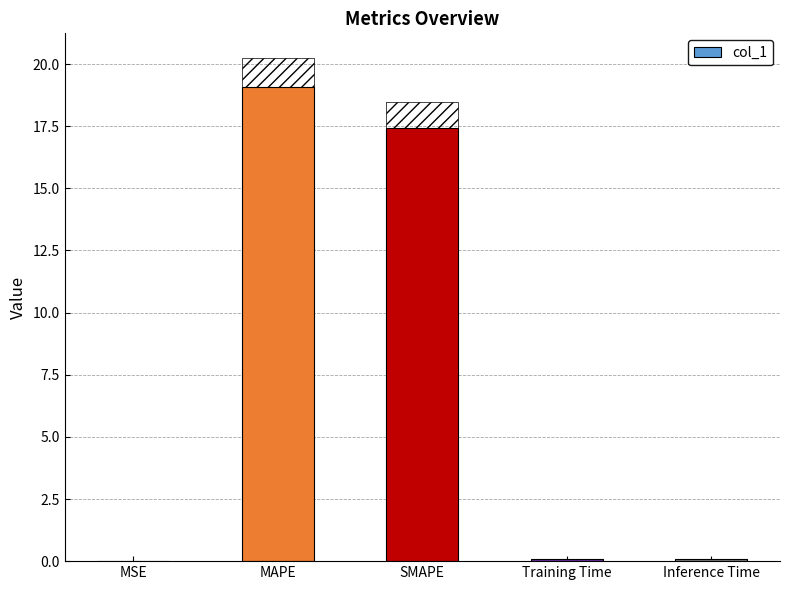

Which category has the lowest value across all series?

MSE